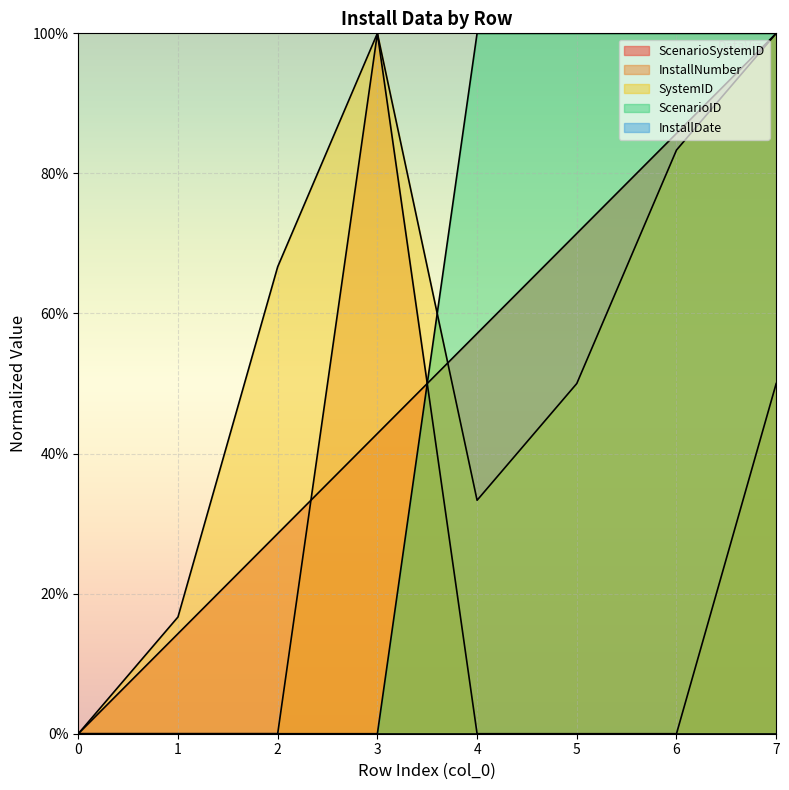

Between 0 and 4, which series saw the biggest shift?

ScenarioID